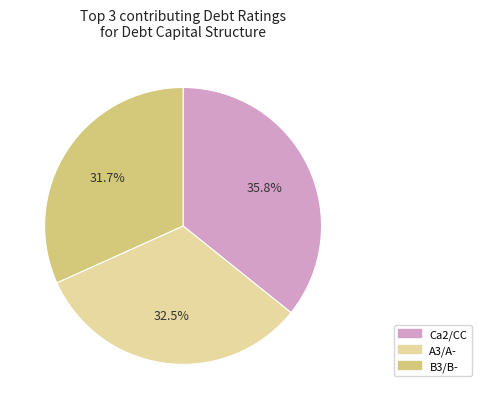

Which has a higher value, B3/B- or A3/A-?

A3/A-